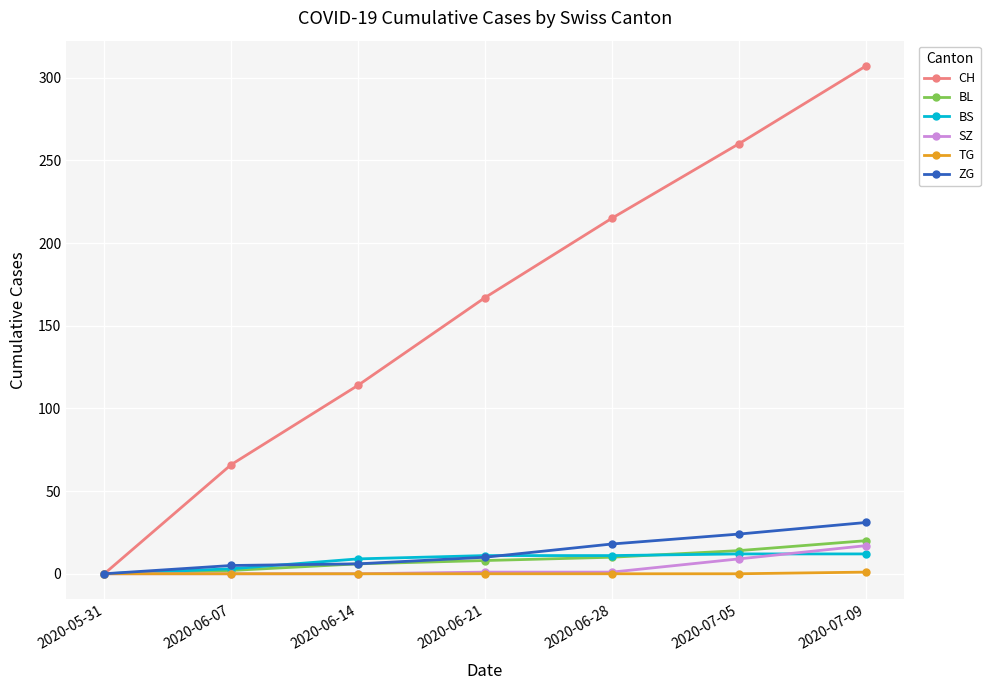

How many categories are shown in the chart?

7